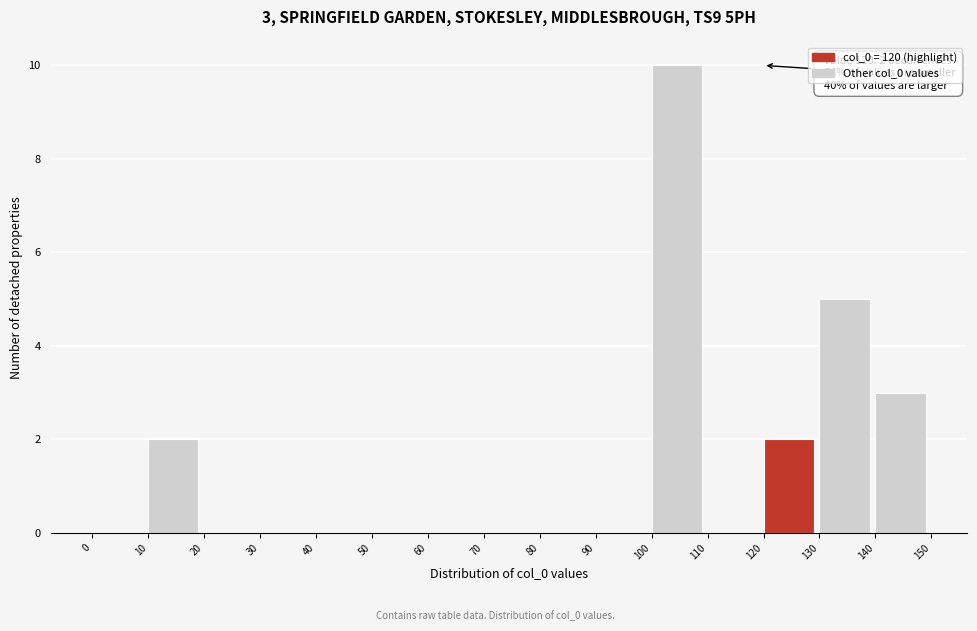

Over which range of the x-axis is the bar tallest?

100 to 110